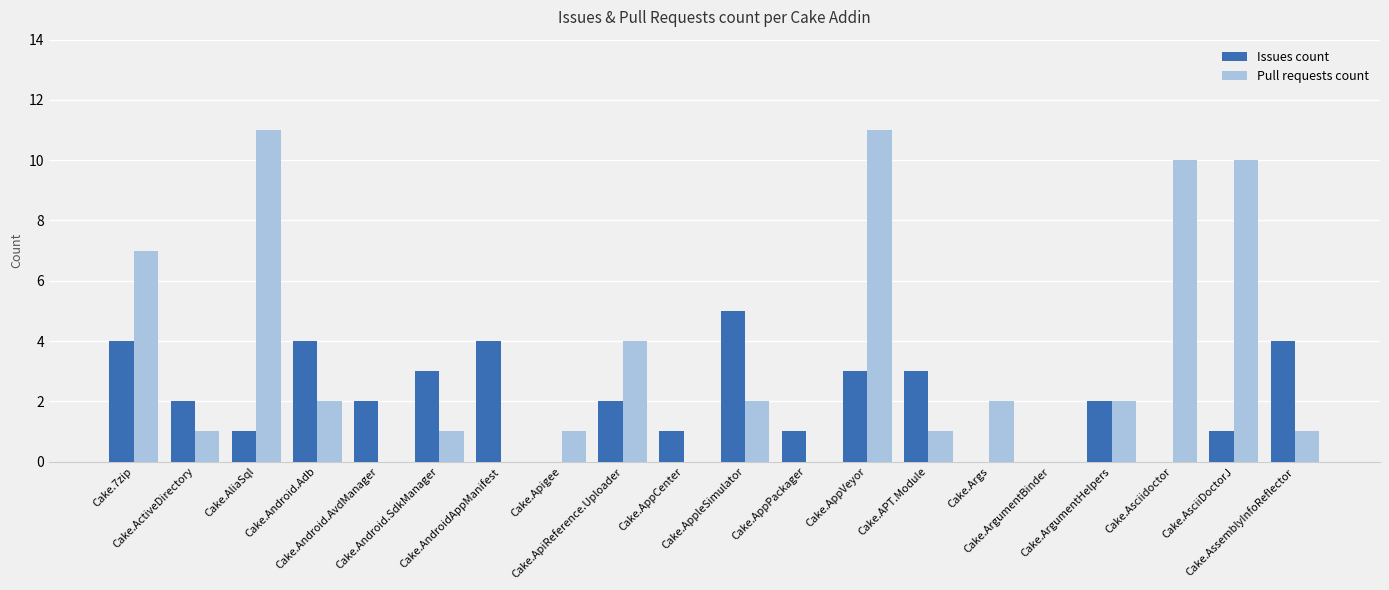

Which series has the largest total across all categories?

Pull requests count